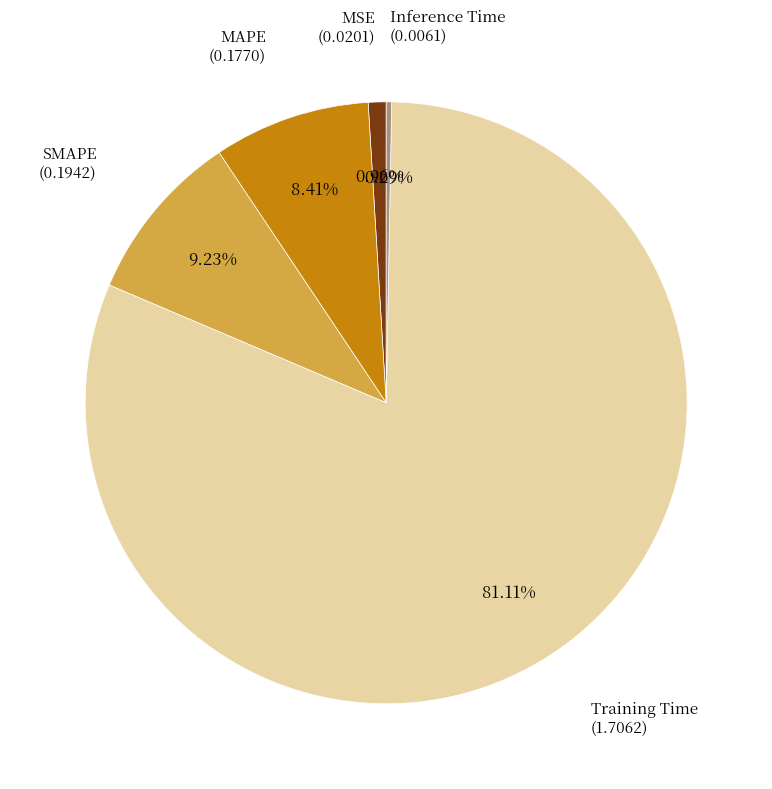

Does any single category account for the majority?

Yes